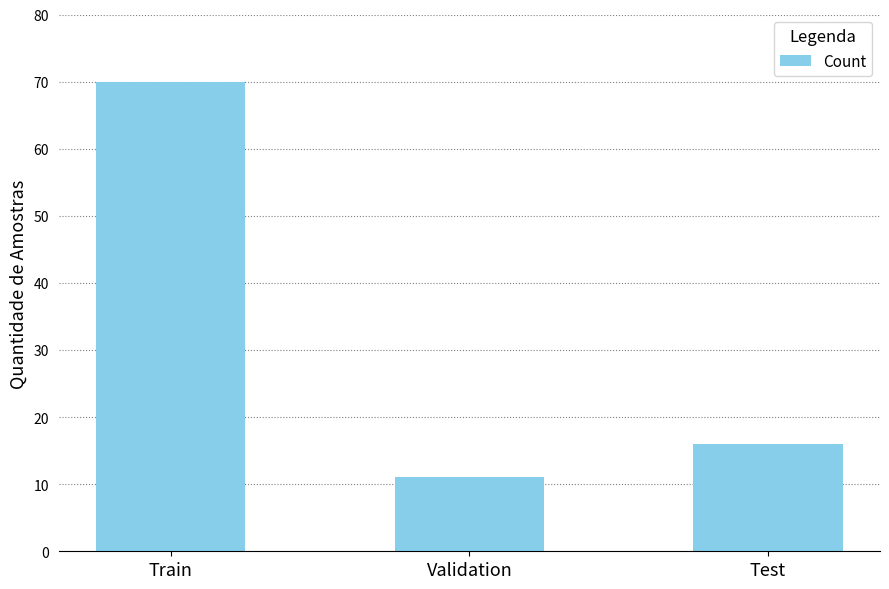

How many bars are there in total?

3